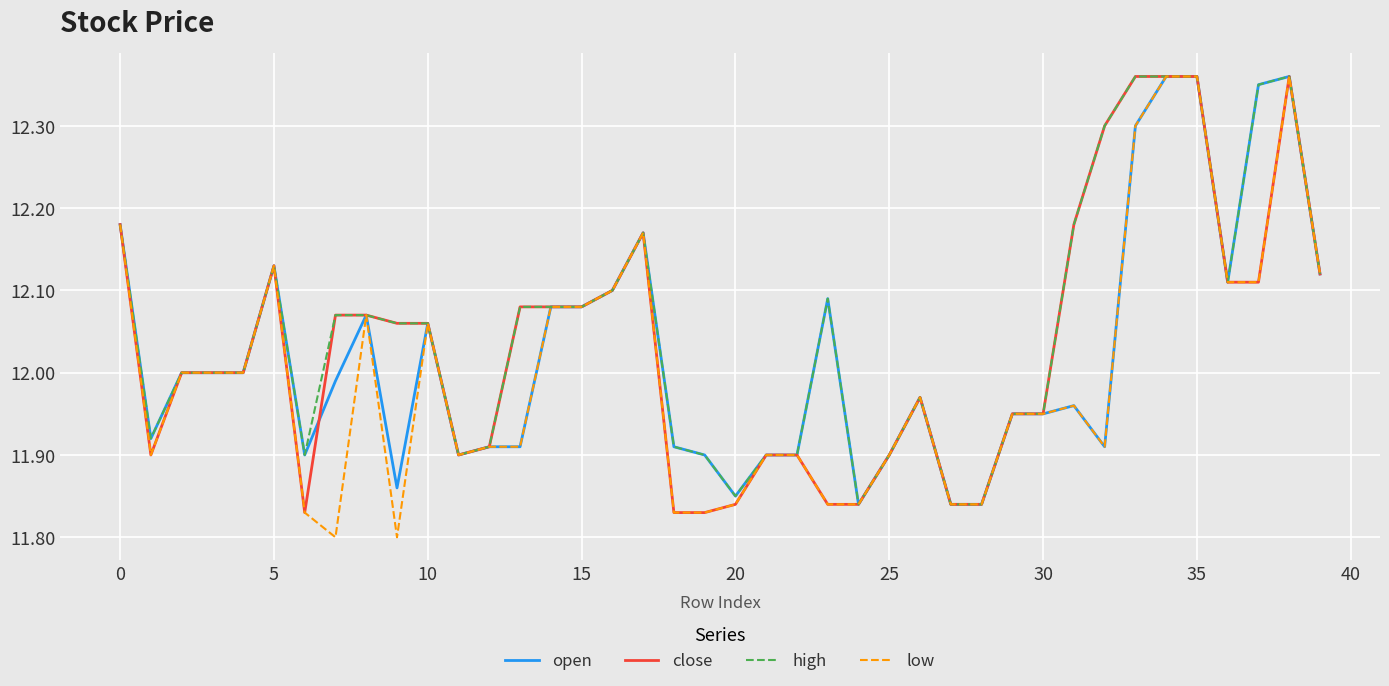

List the series in order of their overall mean, highest first.

high, close, open, low